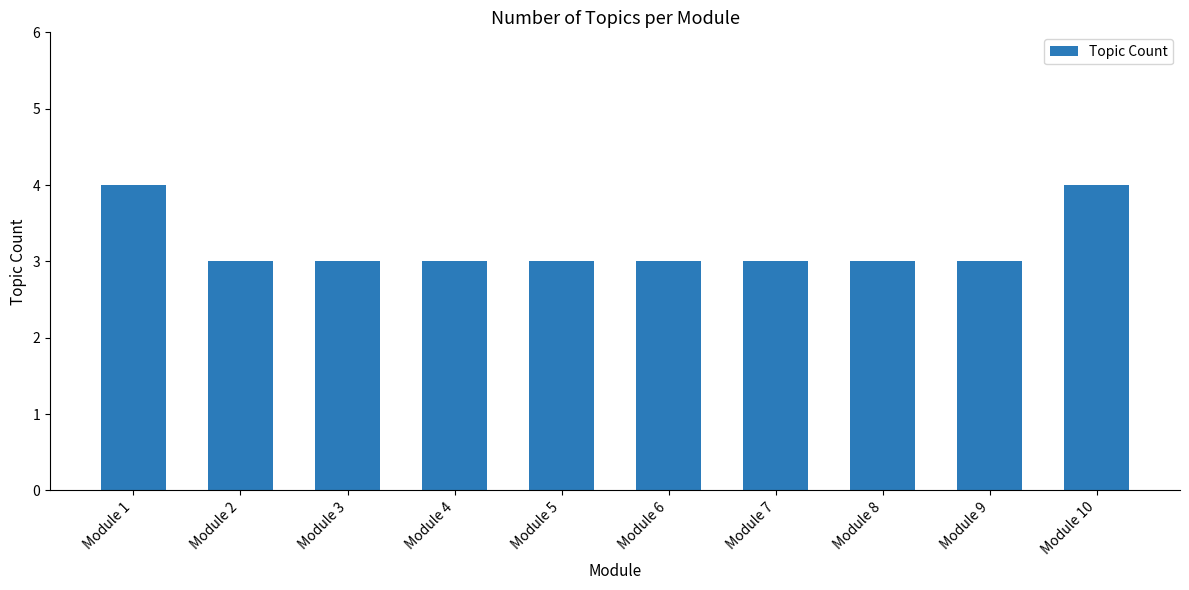

What is the difference between the maximum and minimum values?

1